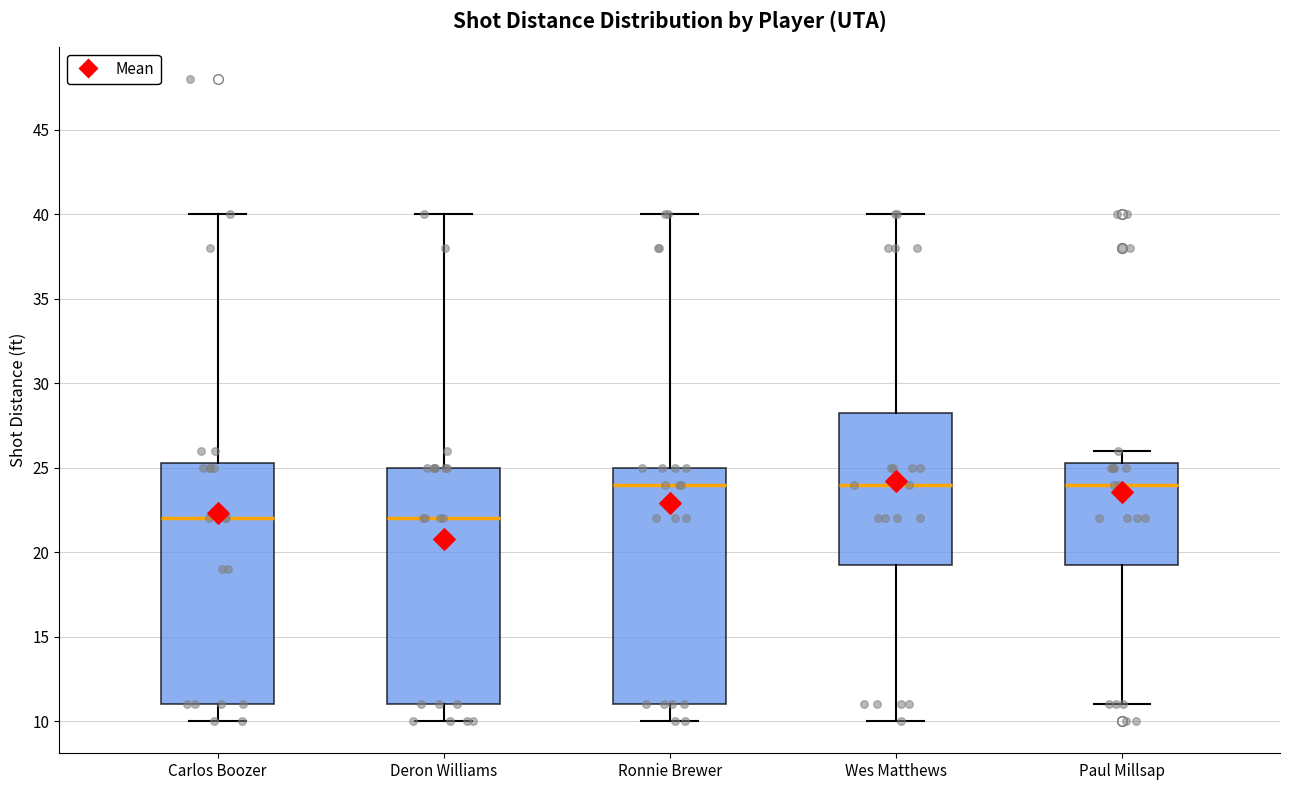

Reading left to right, transcribe this box plot: for each box, give where its median line is, the range the box spans, and where its two whiskers end, as read against the y-axis. The values are not printed on the chart, so give them approximately, as read against the axis.

Carlos Boozer: median 22.0, box 11.0 to 25.5, whiskers 10.0 to 40.0
Deron Williams: median 22.0, box 11.0 to 25.0, whiskers 10.0 to 40.0
Ronnie Brewer: median 24.0, box 11.0 to 25.0, whiskers 10.0 to 40.0
Wes Matthews: median 24.0, box 19.5 to 28.5, whiskers 10.0 to 40.0
Paul Millsap: median 24.0, box 19.5 to 25.5, whiskers 11.0 to 26.0